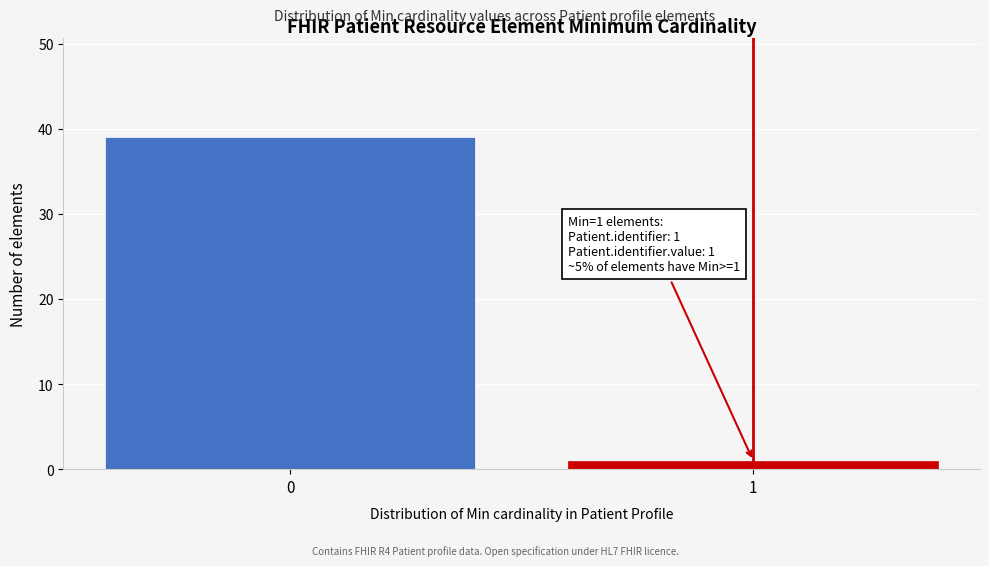

Reading left to right, extract all data points from this chart.

39	1